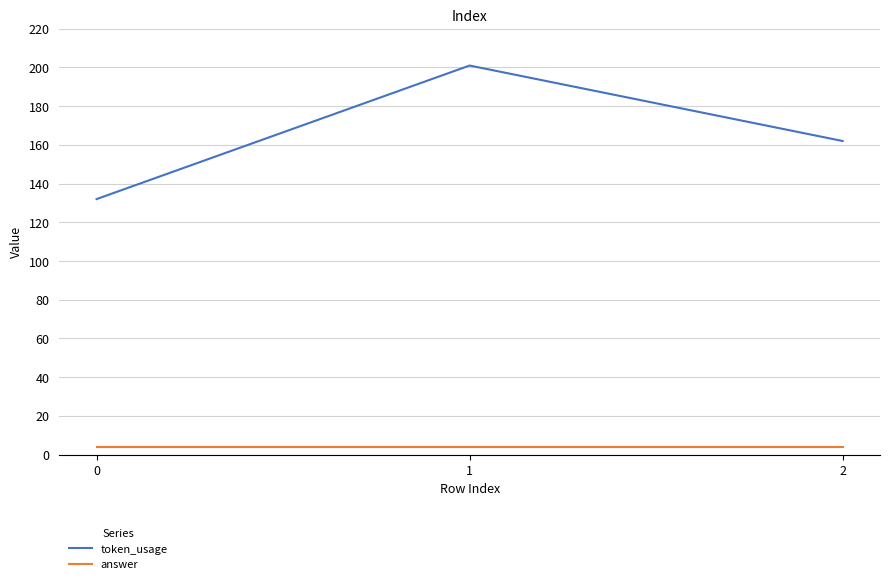

Is the value of answer at 1 greater than the value of token_usage at 2?

No